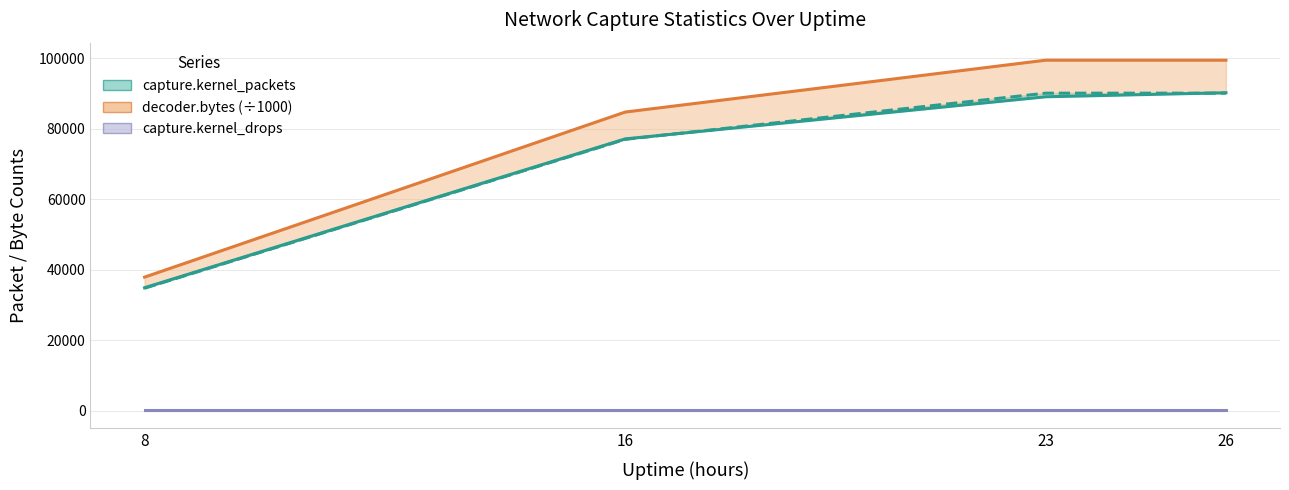

True or false: decoder.bytes and decoder.pkts cross at least once.

False